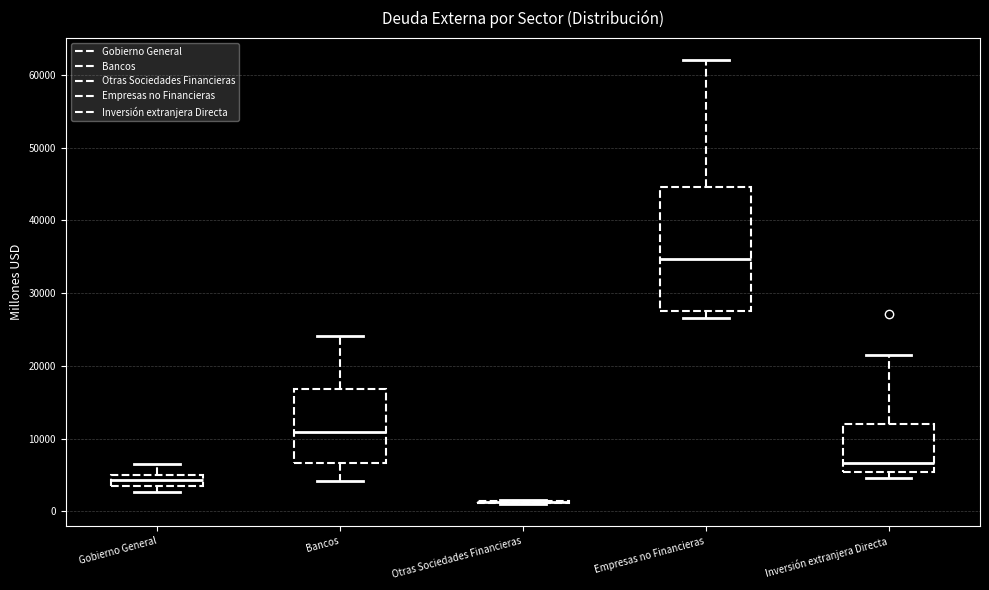

Where is the lower edge of the box for Inversión extranjera Directa on the y-axis? The values are not printed on the chart, so give them approximately, as read against the axis.

5000